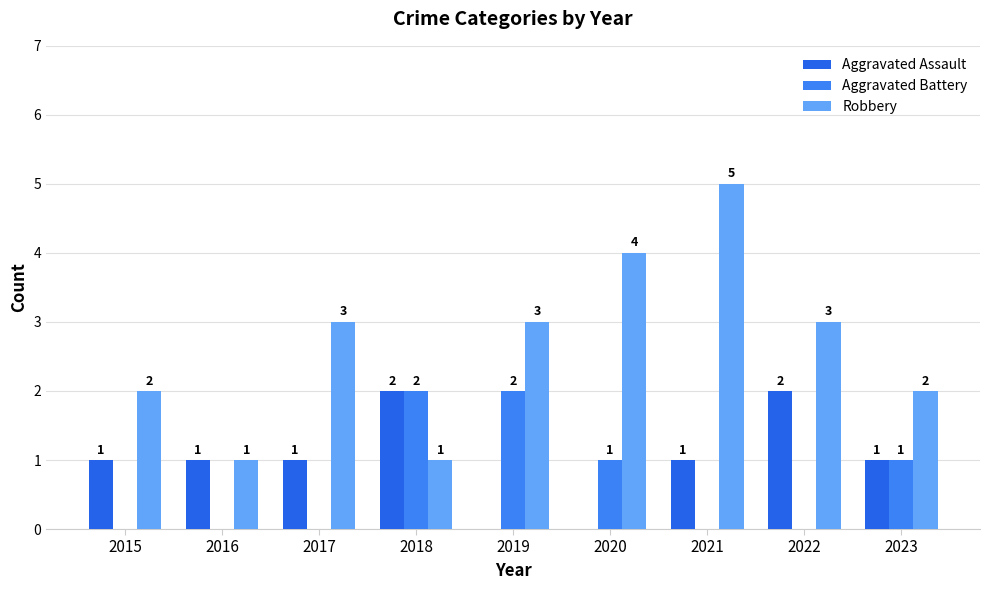

Count the Robbery values in the range 2 to 3.

5